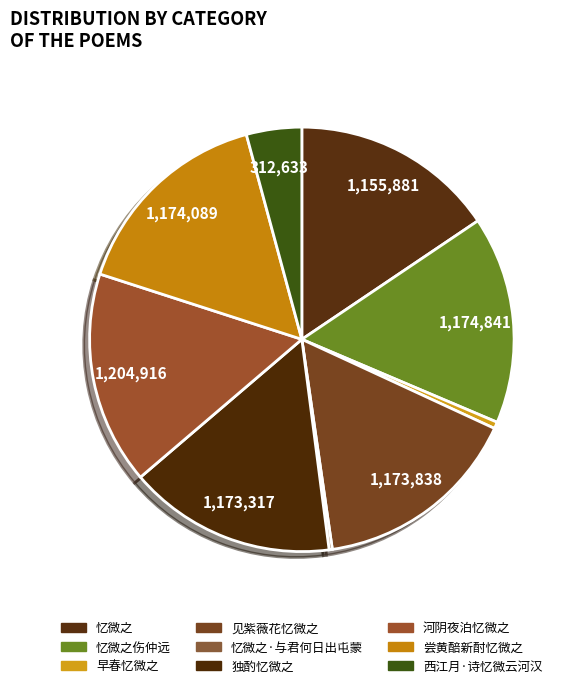

Count the number of slices in the pie.

9